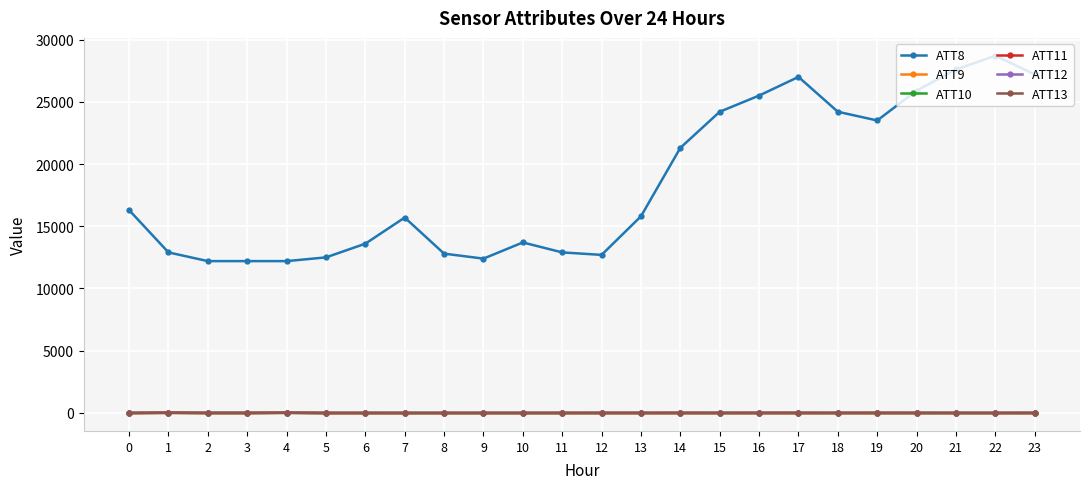

True or false: ATT8 and ATT9 intersect in this chart.

False